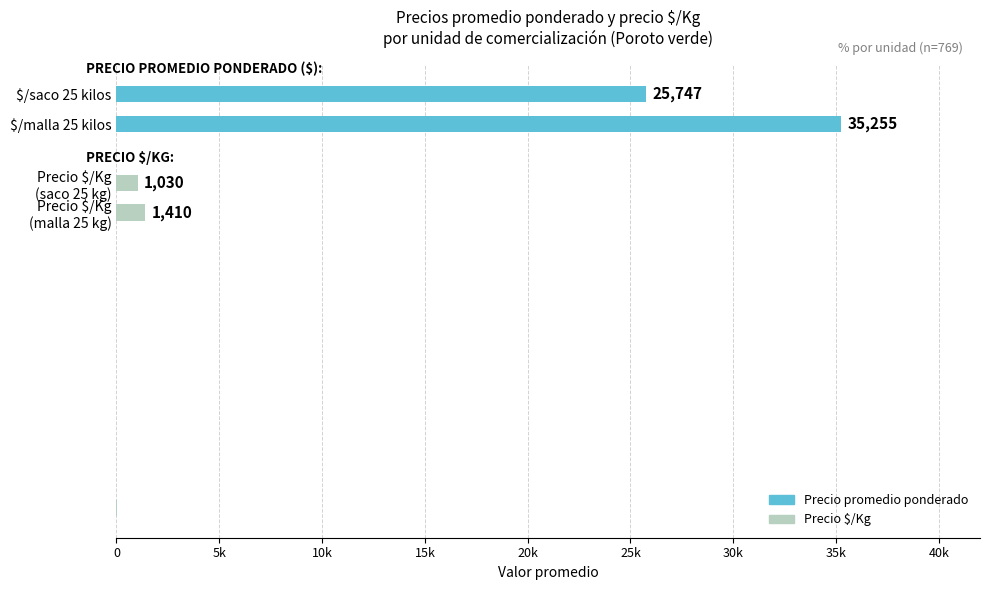

How many bars are there in each group?

3